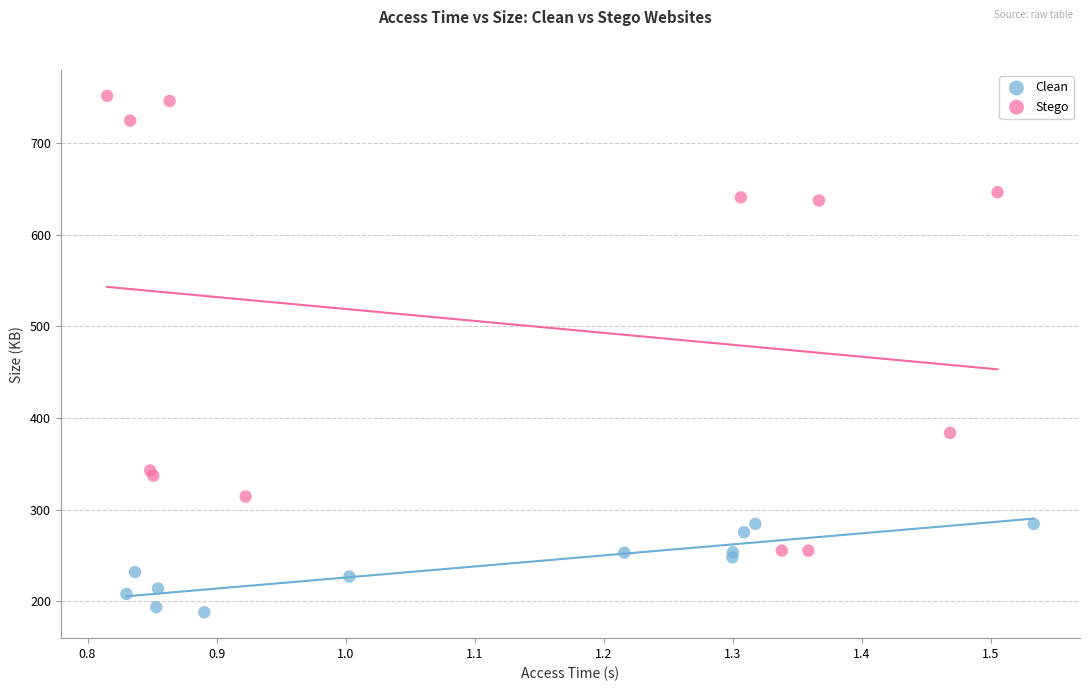

Which series contains the lowest Y value?

Clean